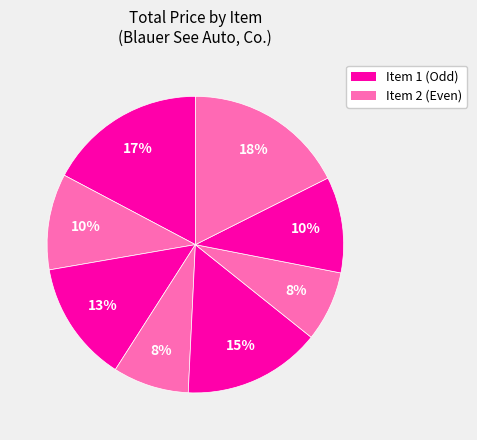

How many segments does this pie chart have?

8